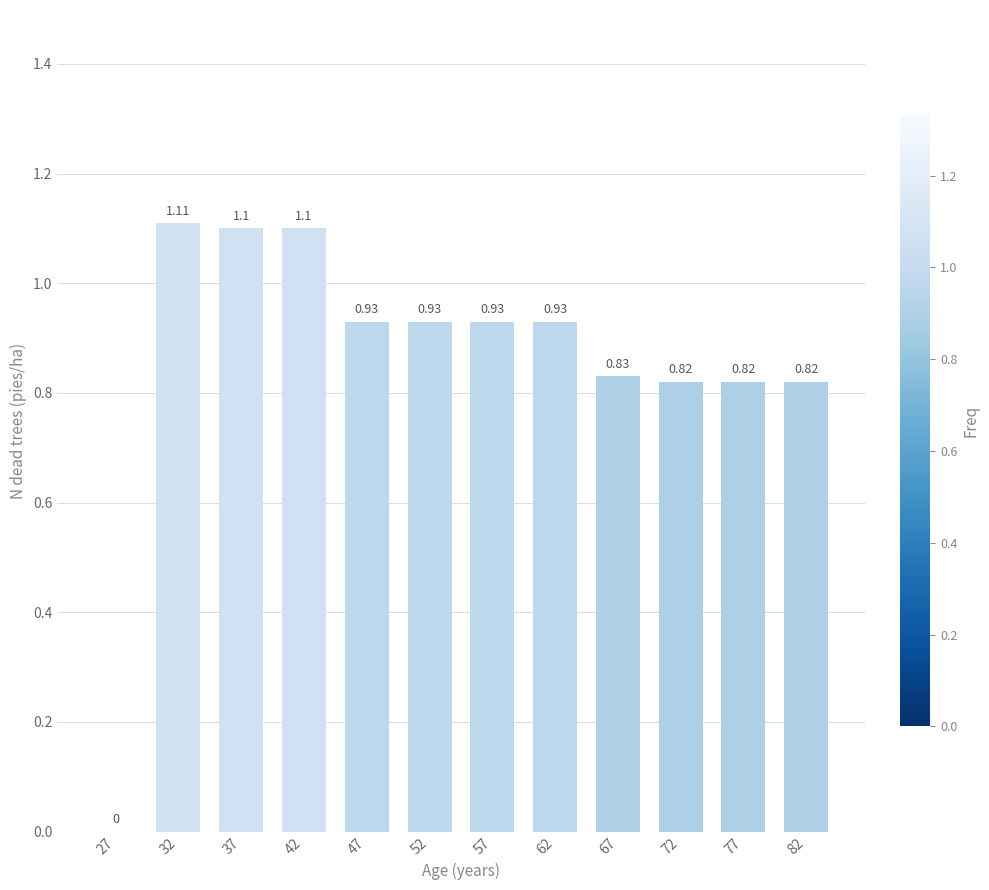

Does the chart contain stacked bars?

No